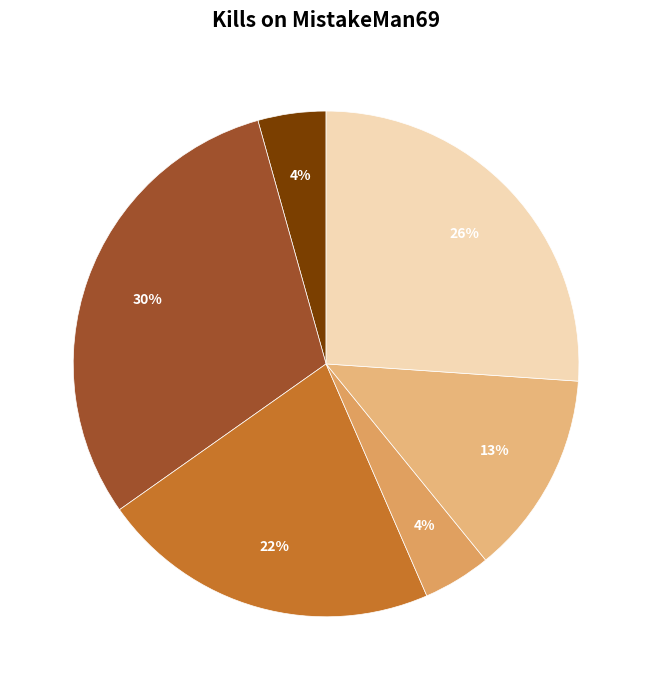

To the nearest percent, what is the difference between the largest and smallest slice percentages?

26%